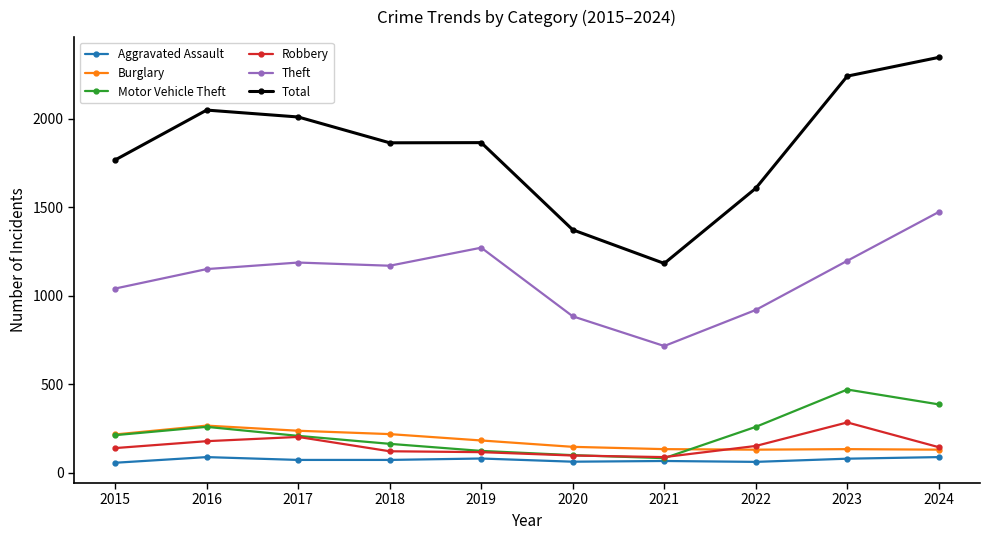

True or false: Theft and Aggravated Assault intersect in this chart.

False